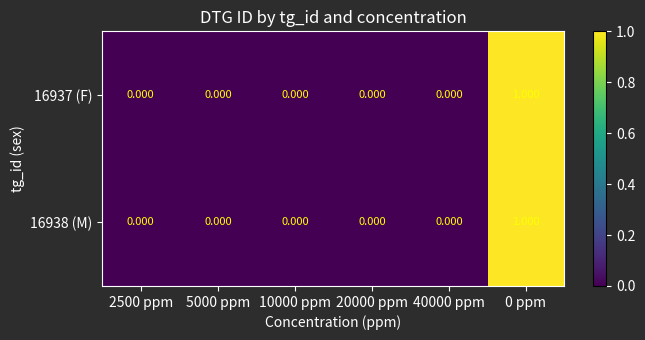

Is the value of 16938 (M) at 2500 ppm greater than the value of 16937 (F) at 0 ppm?

No